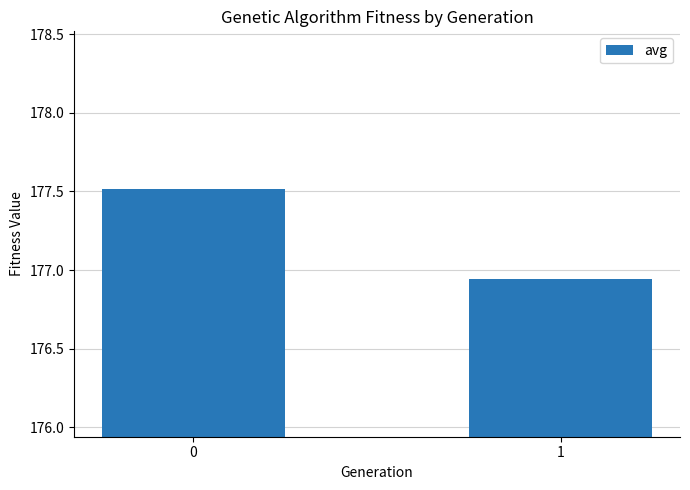

What is the sum of all values?

354.5